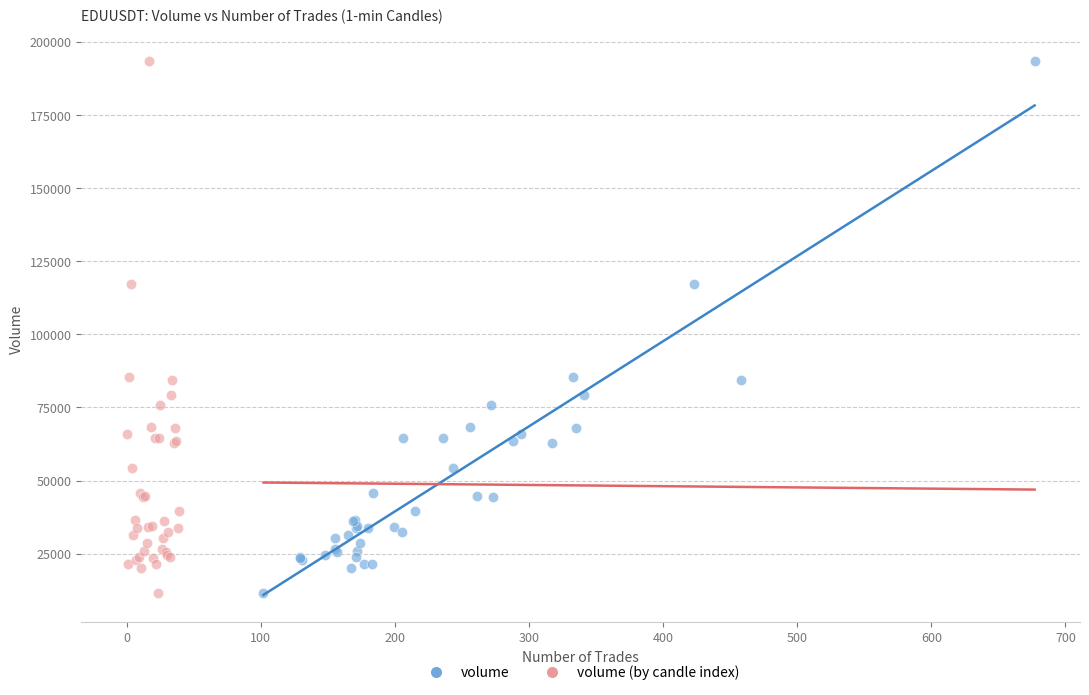

What are all the series names shown in the legend?

volume, volume (by candle index)